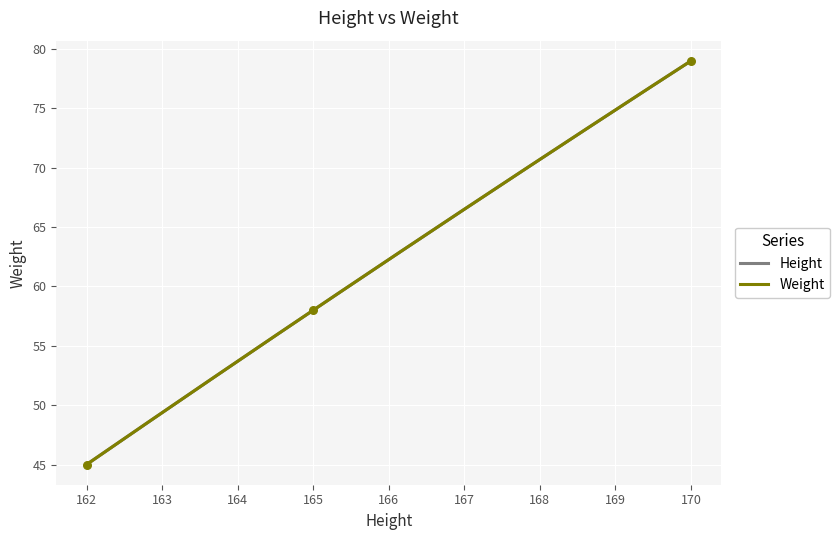

Between 165 and 170, which is larger?

170